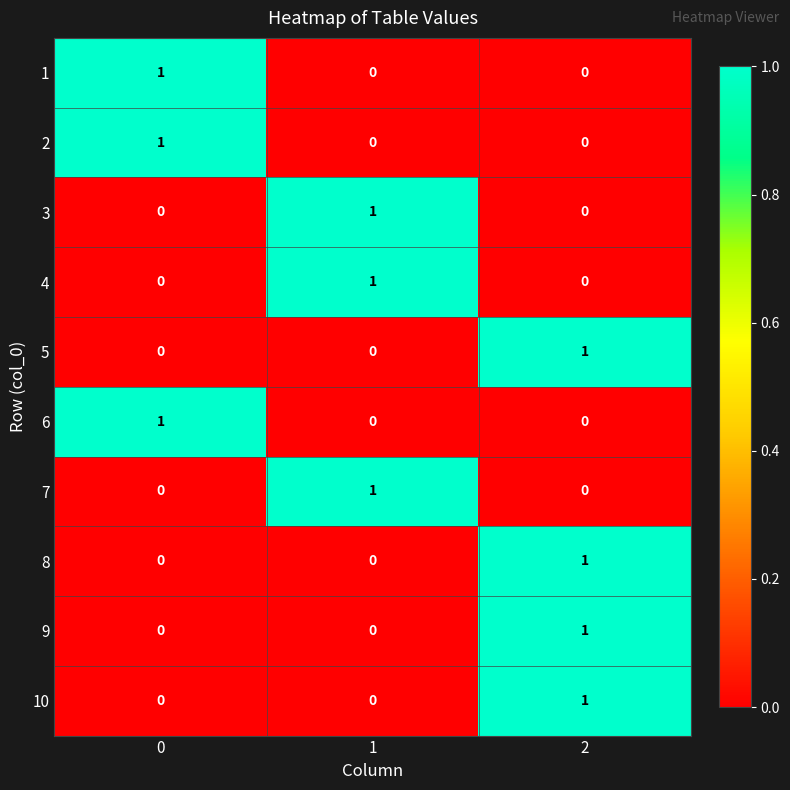

Rank the series at 1 from highest to lowest value.

3, 4, 7, 1, 2, 5, 6, 8, 9, 10